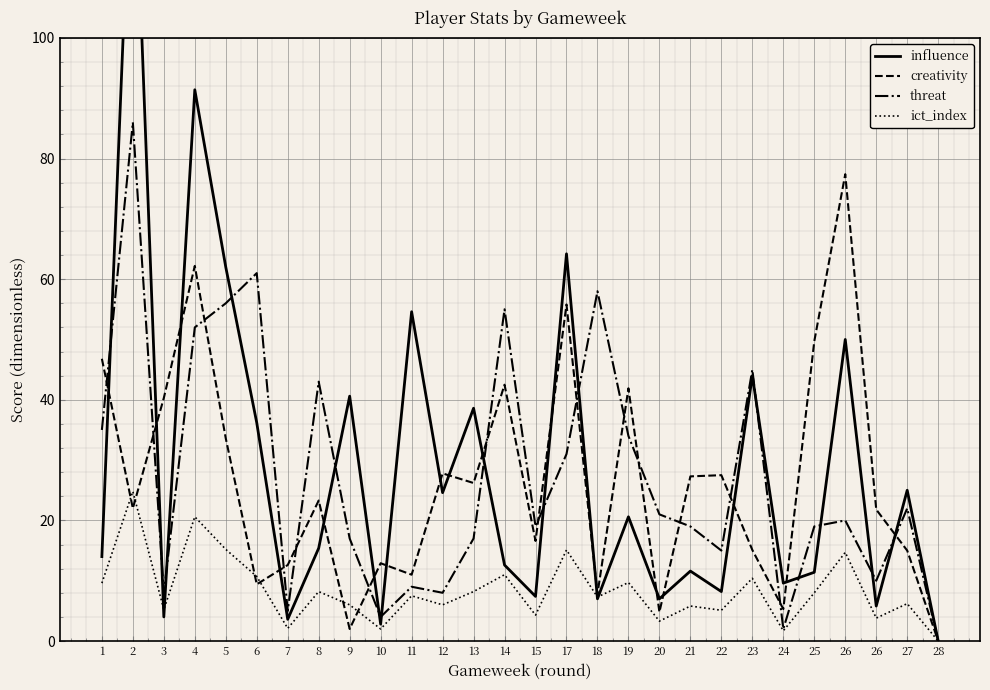

Which series ends up on top after the final intersection of ict_index and creativity?

creativity